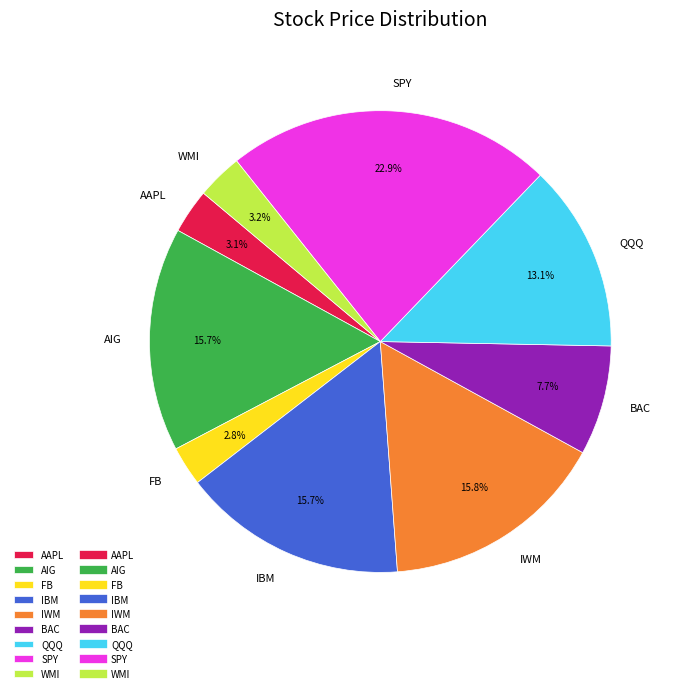

Which has a higher value, QQQ or IWM?

IWM